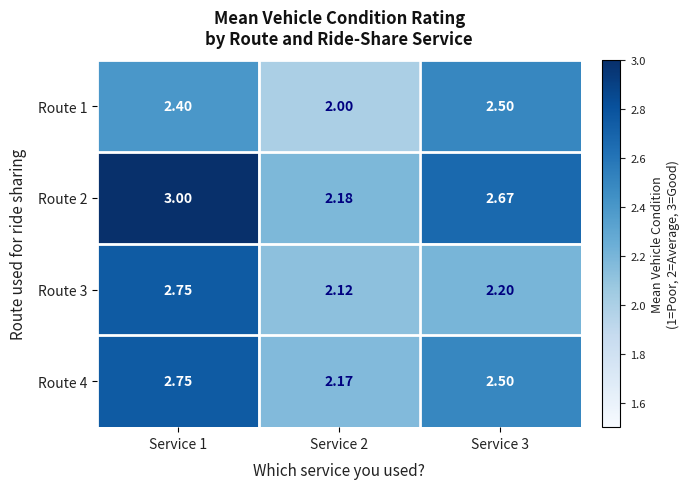

At which category is the sum across all series the highest?

Service 1